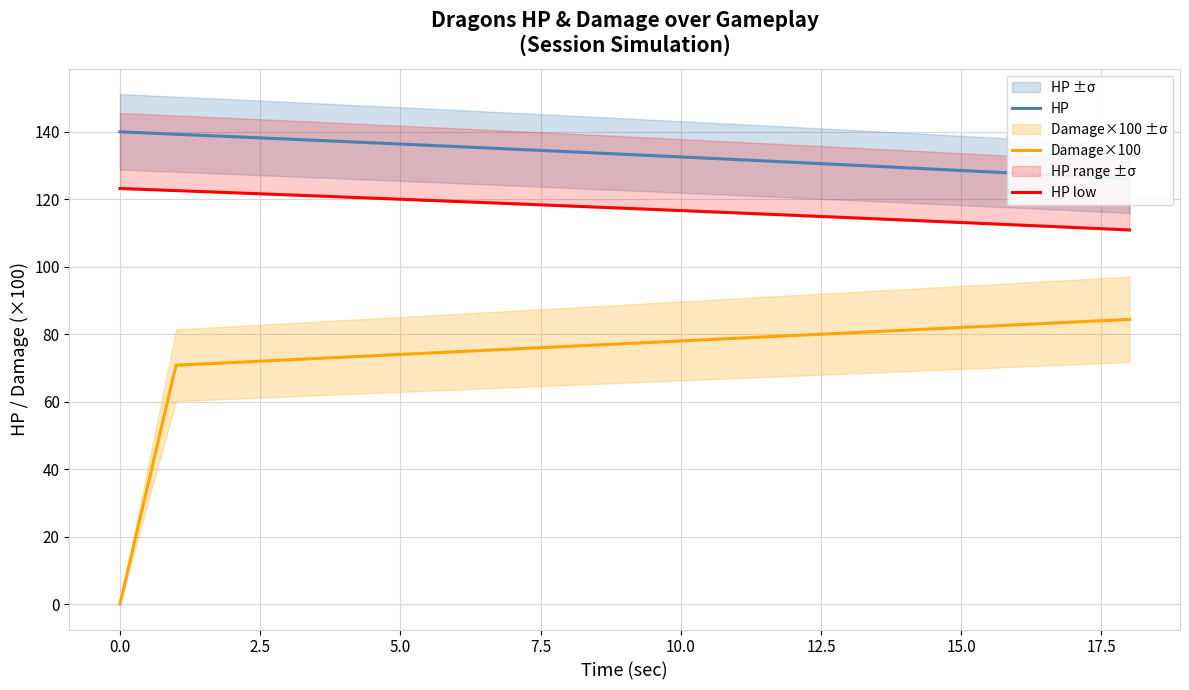

The value of Damage×100 at 10.0 is 78.0. True or false?

True